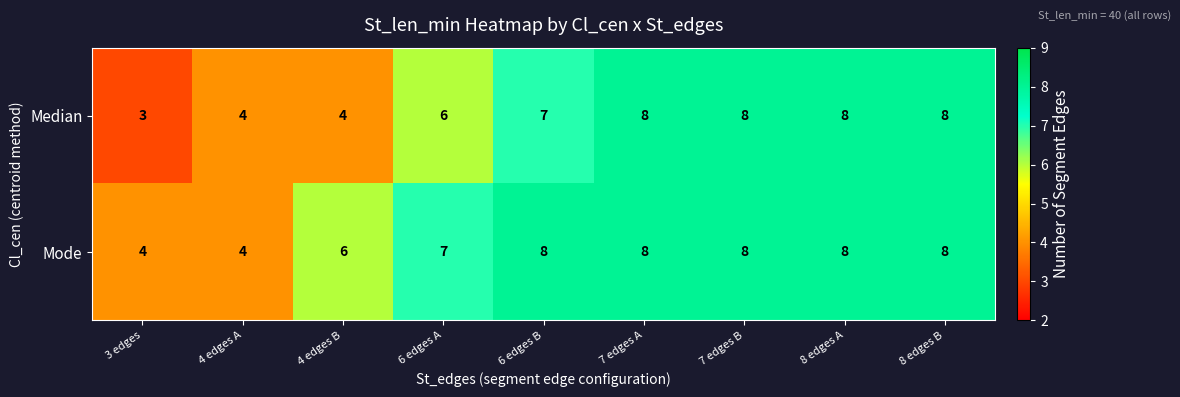

What is the average value of the Mode series?

7